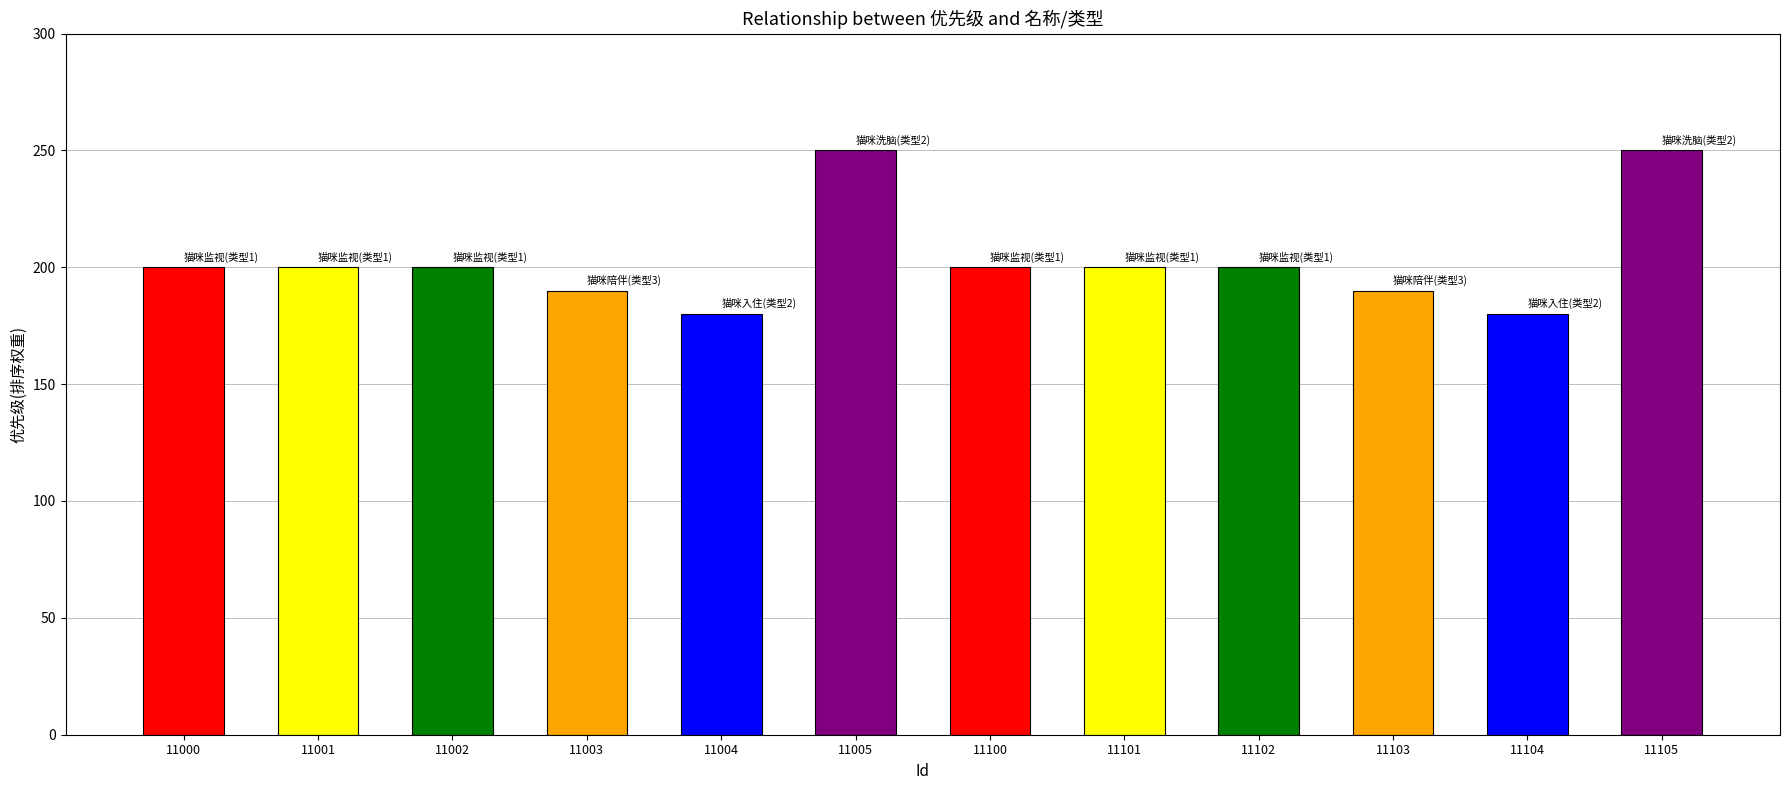

Reading left to right, transcribe all the data shown in this chart.

11000=200	11001=200	11002=200	11003=190	11004=180	11005=250	11100=200	11101=200	11102=200	11103=190	11104=180	11105=250